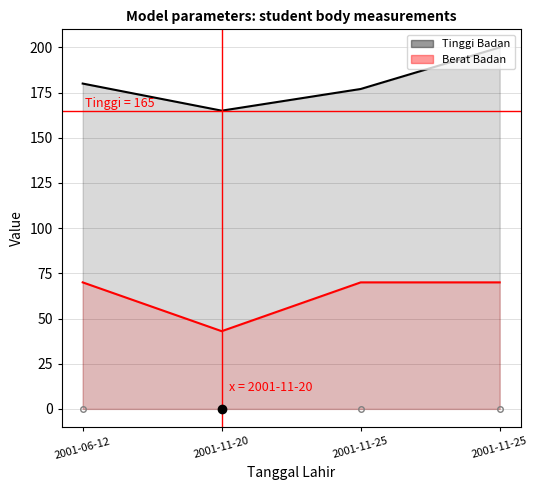

At which label is Berat Badan closest to 56?

2001-11-20